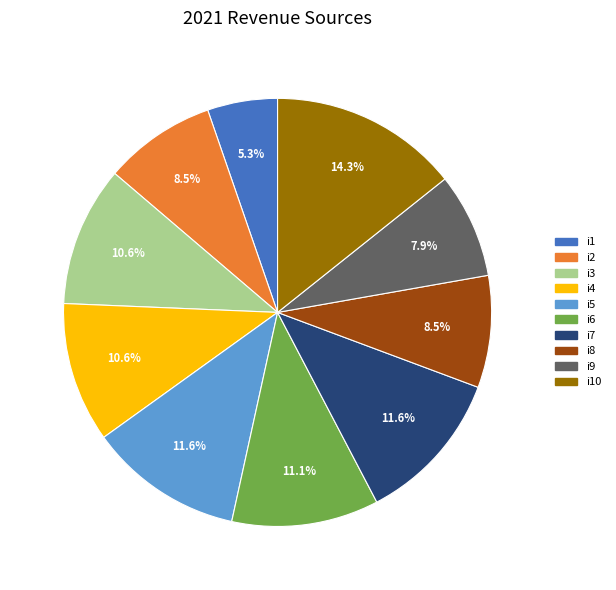

Does any single category account for the majority?

No